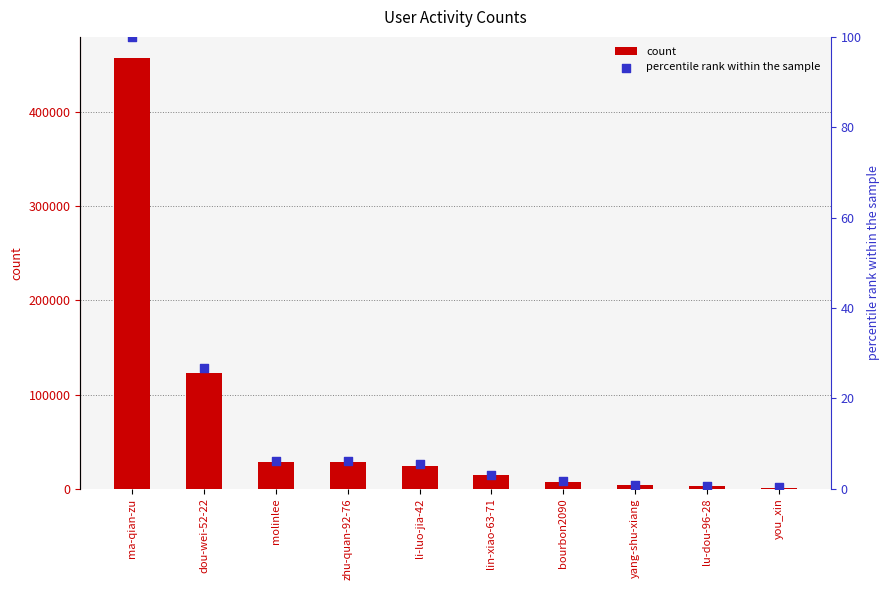

What are all the series names shown in the legend?

count, percentile rank within the sample